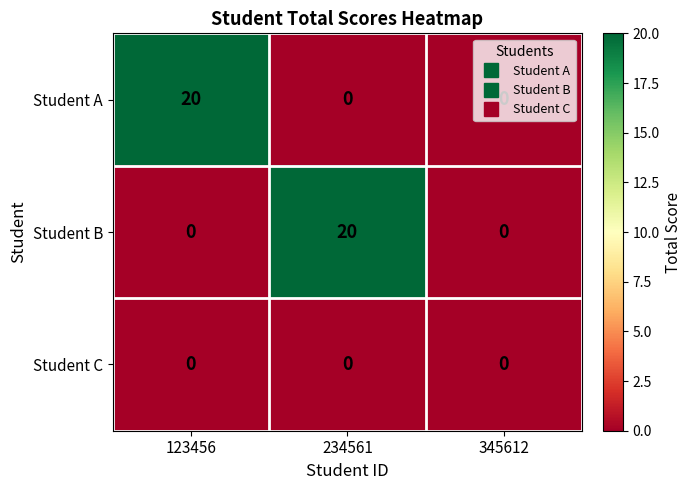

What is the spread (max minus min) of values at 234561?

20